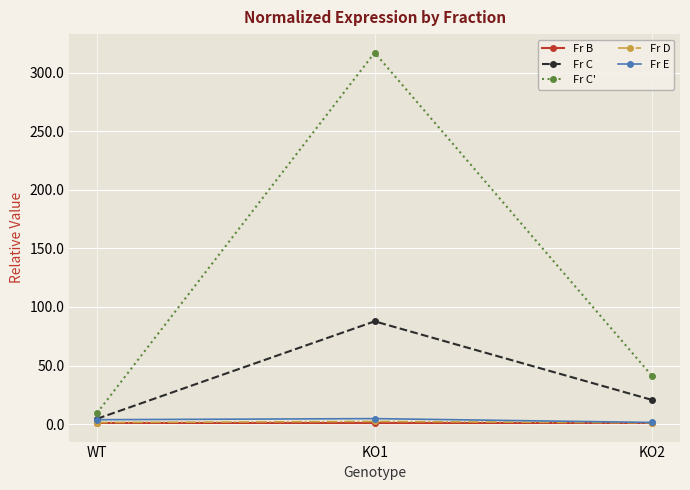

What is the label of the 1st point from the right?

KO2